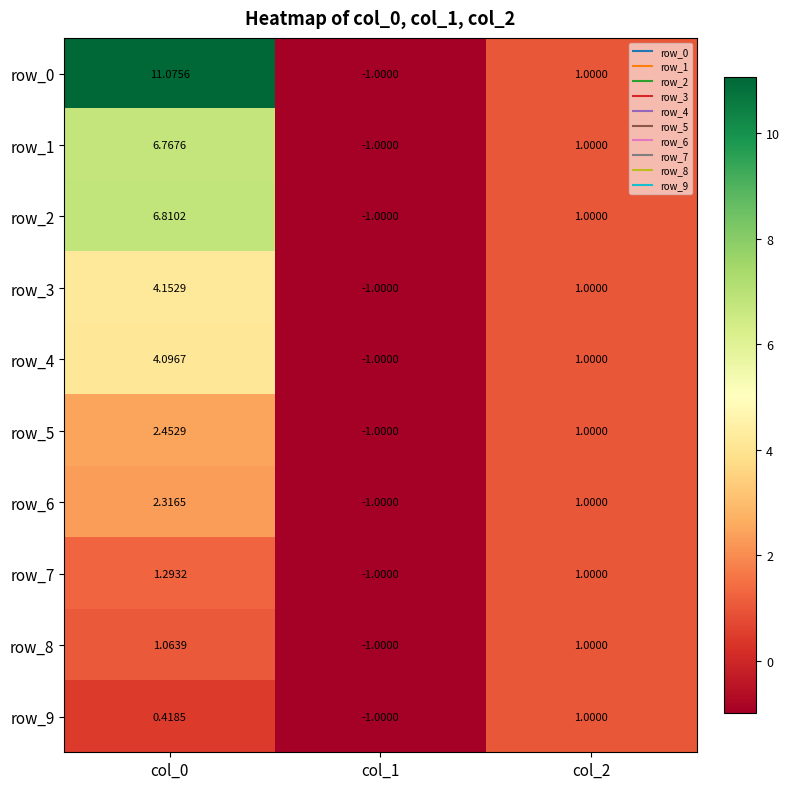

Is the value of row_2 at col_2 greater than the value of row_5 at col_0?

No